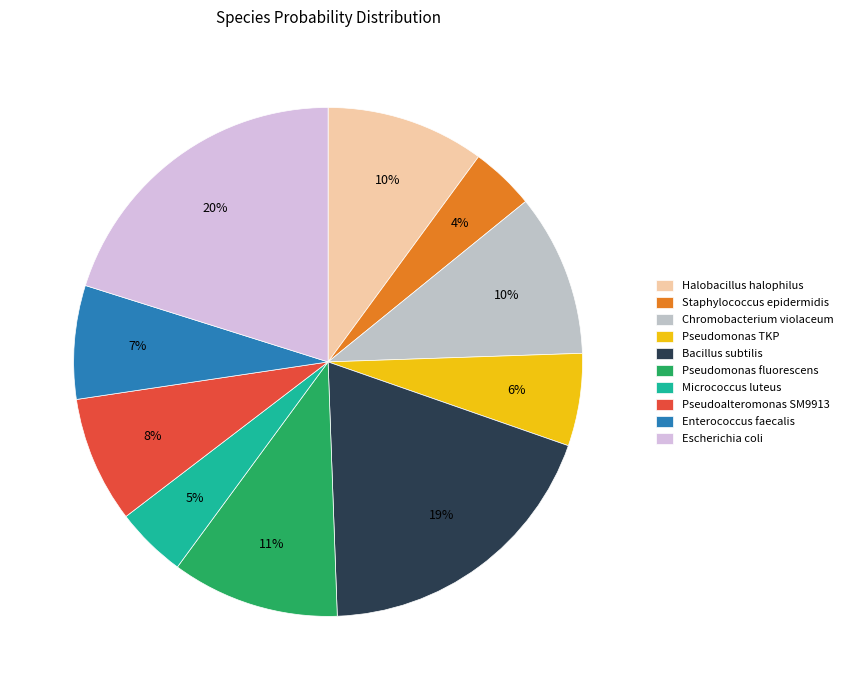

Is Pseudoalteromonas SM9913 the majority of the pie?

No